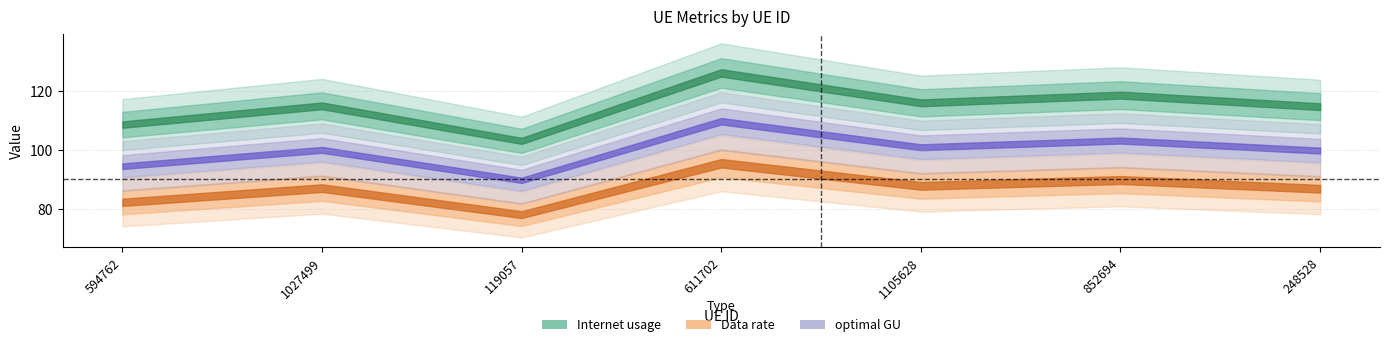

Rank the series at 1105628 from highest to lowest value.

Internet usage, optimal GU, Data rate